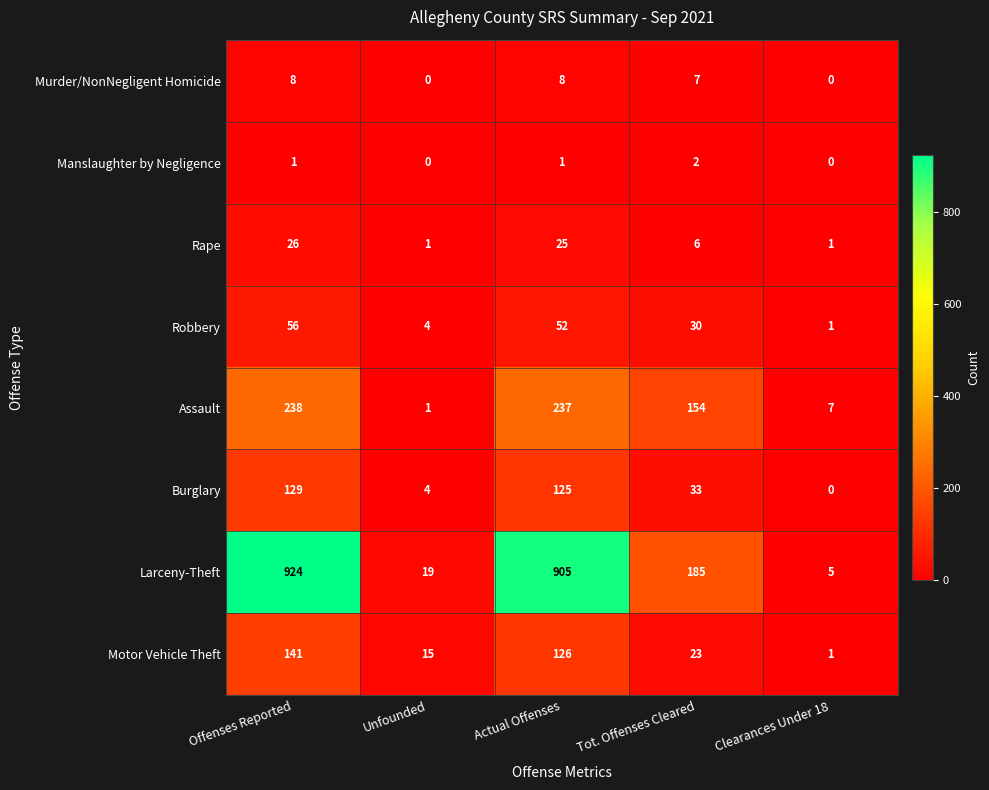

True or false: Manslaughter by Negligence has a value of 1 at Unfounded.

False